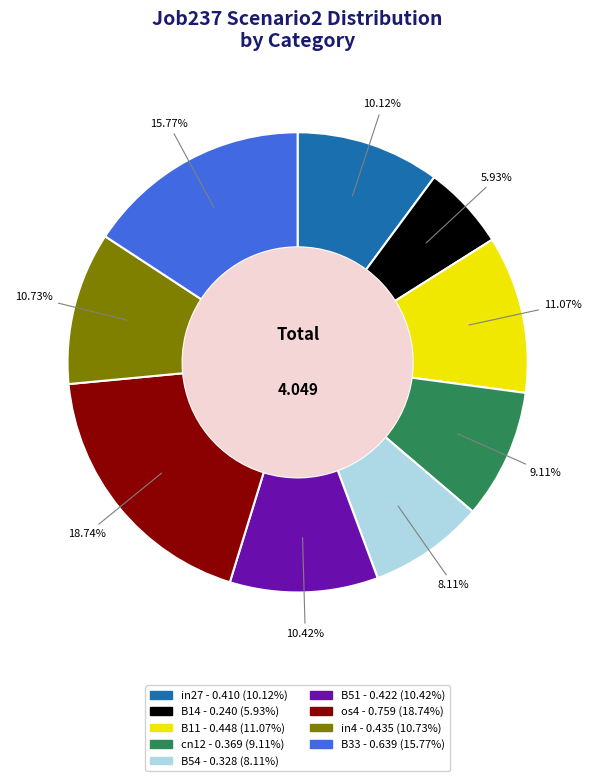

Is it true that cn12 is 1% of the pie?

False